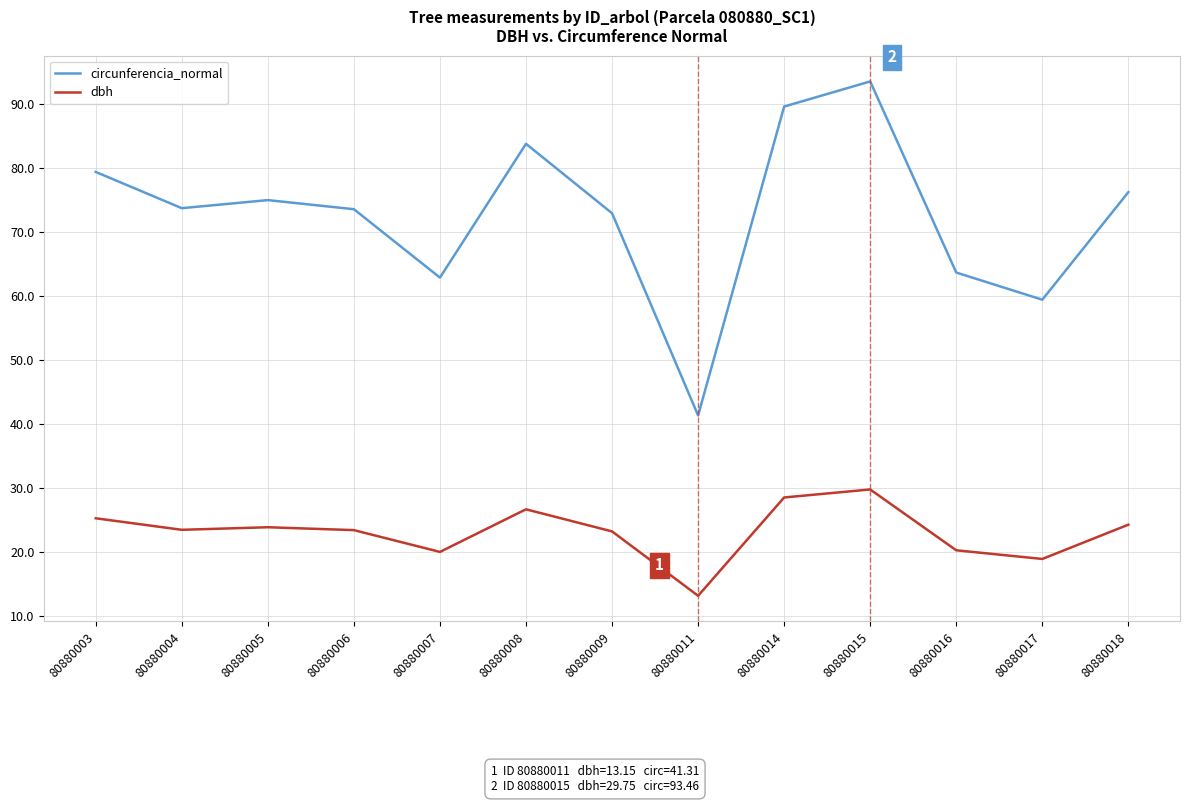

What is the spread (max minus min) of values at 80880007?

42.8